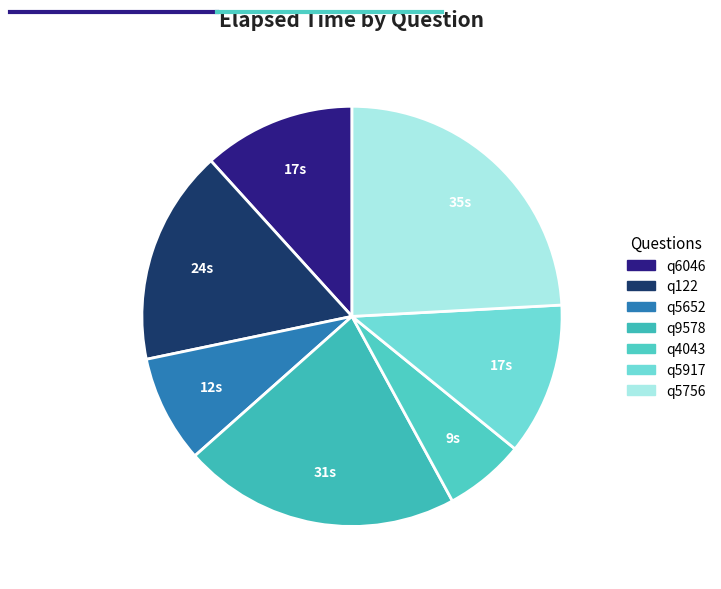

Which slice is the smallest?

q4043